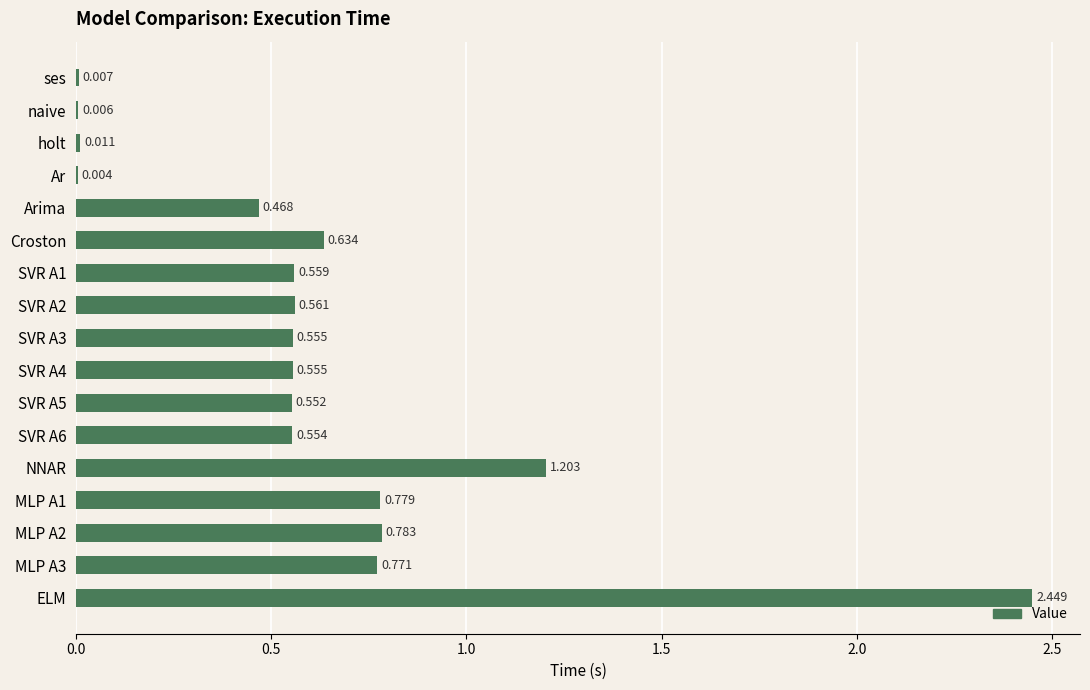

Where is the data nearest to the value 1?

NNAR